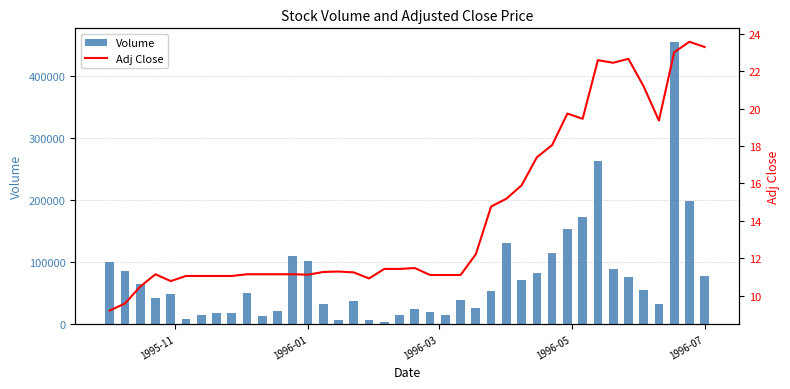

Which series has the largest total across all categories?

Volume